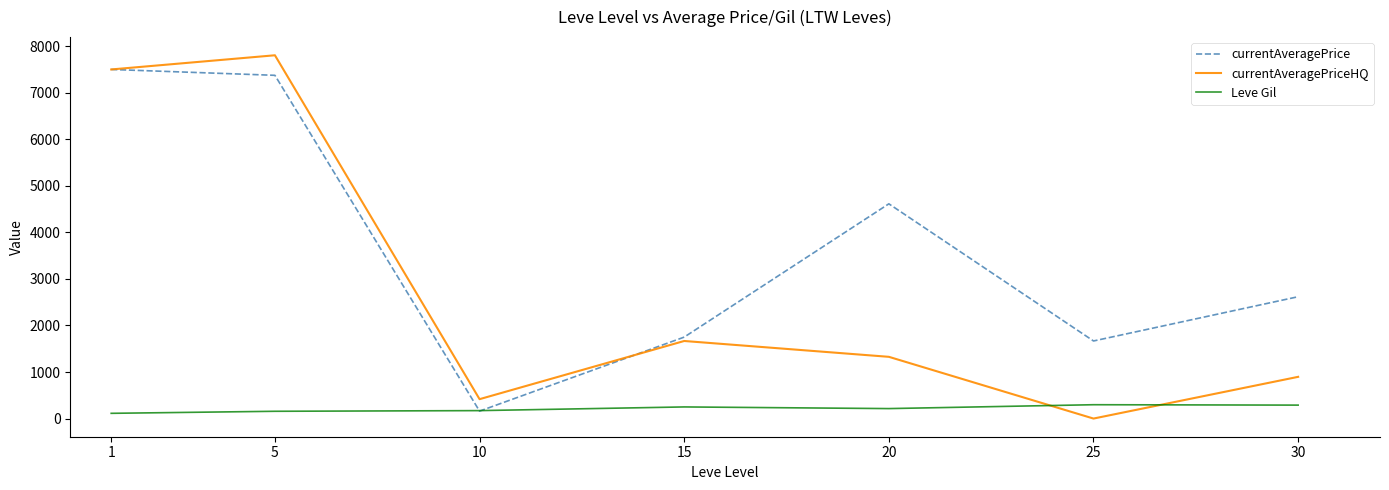

Which series has the widest spread of values?

currentAveragePriceHQ